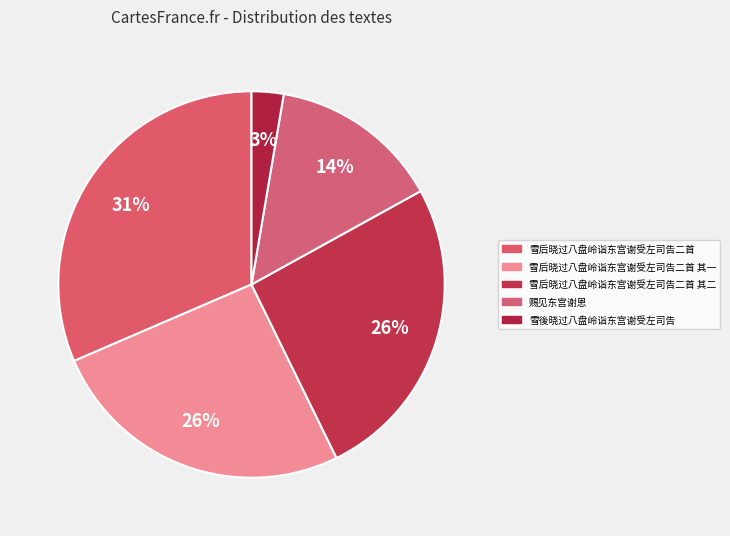

Does any single category account for the majority?

No